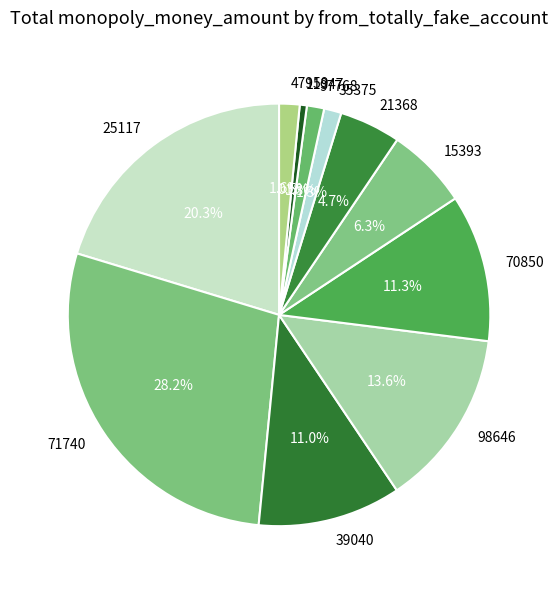

Which slice is the largest?

71740